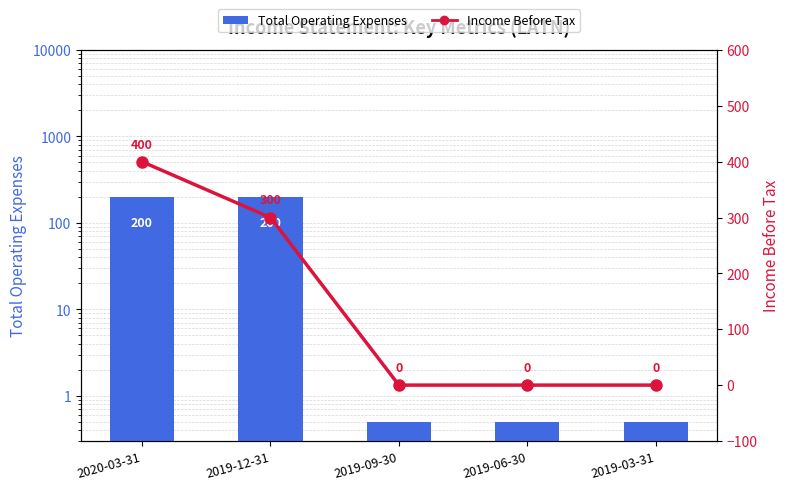

Reading right to left, list all the values displayed in this chart.

Total Operating Expenses: 0.5	0.5	0.5	200.0	200.0
Income Before Tax: 0.0	0.0	0.0	300.0	400.0